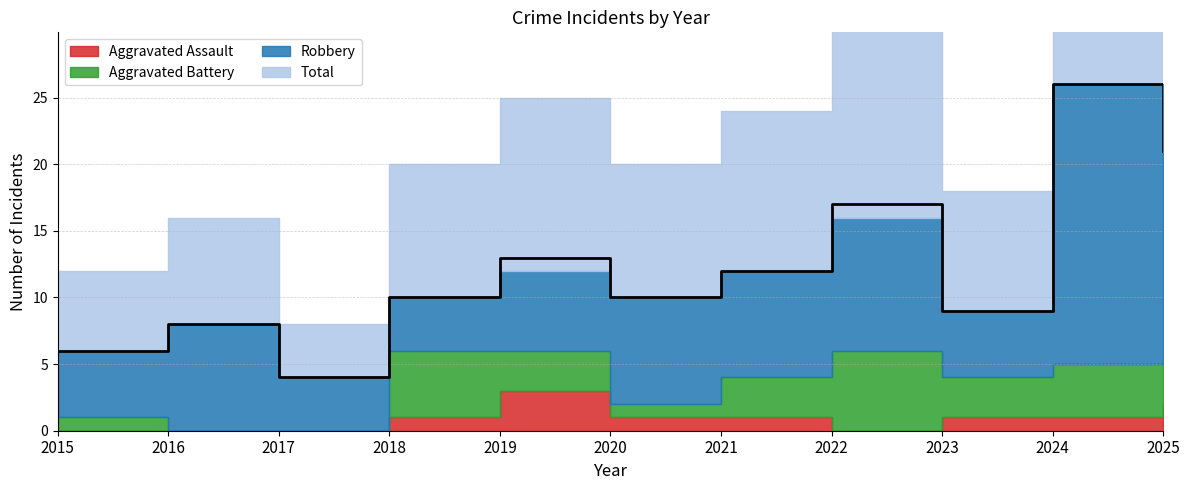

What is the difference between the maximum and minimum values in the Aggravated Assault series?

3